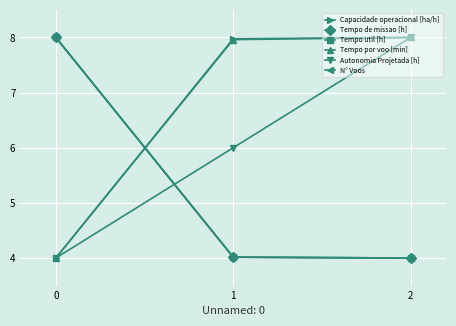

What is the value of the Autonomia Projetada [h] point at the 2nd from the left?

6.0